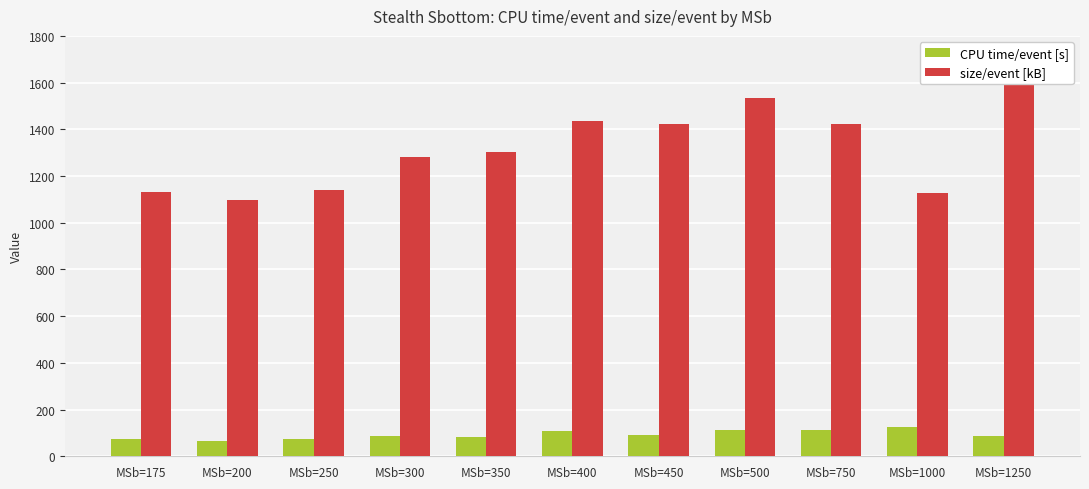

Is it true that size/event [kB] equals 1126.9 at MSb=1000?

True